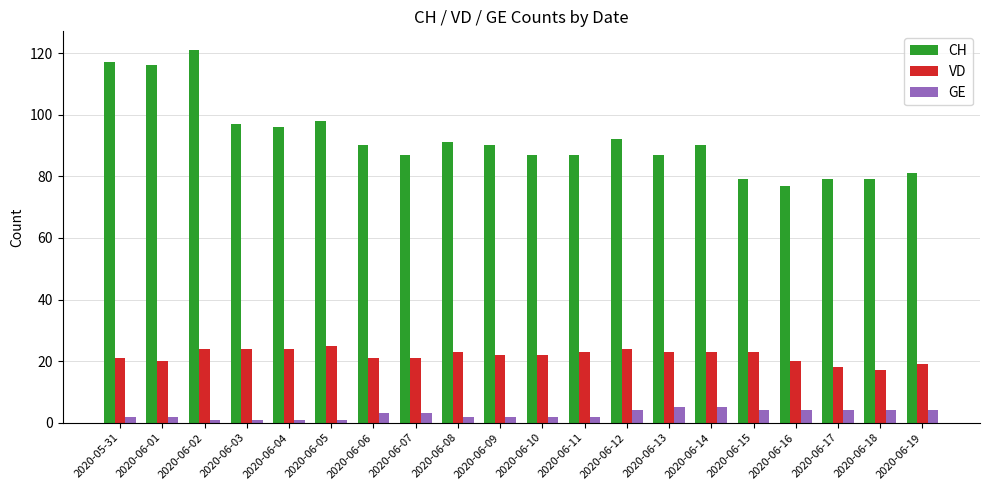

Does the chart contain any negative values?

No